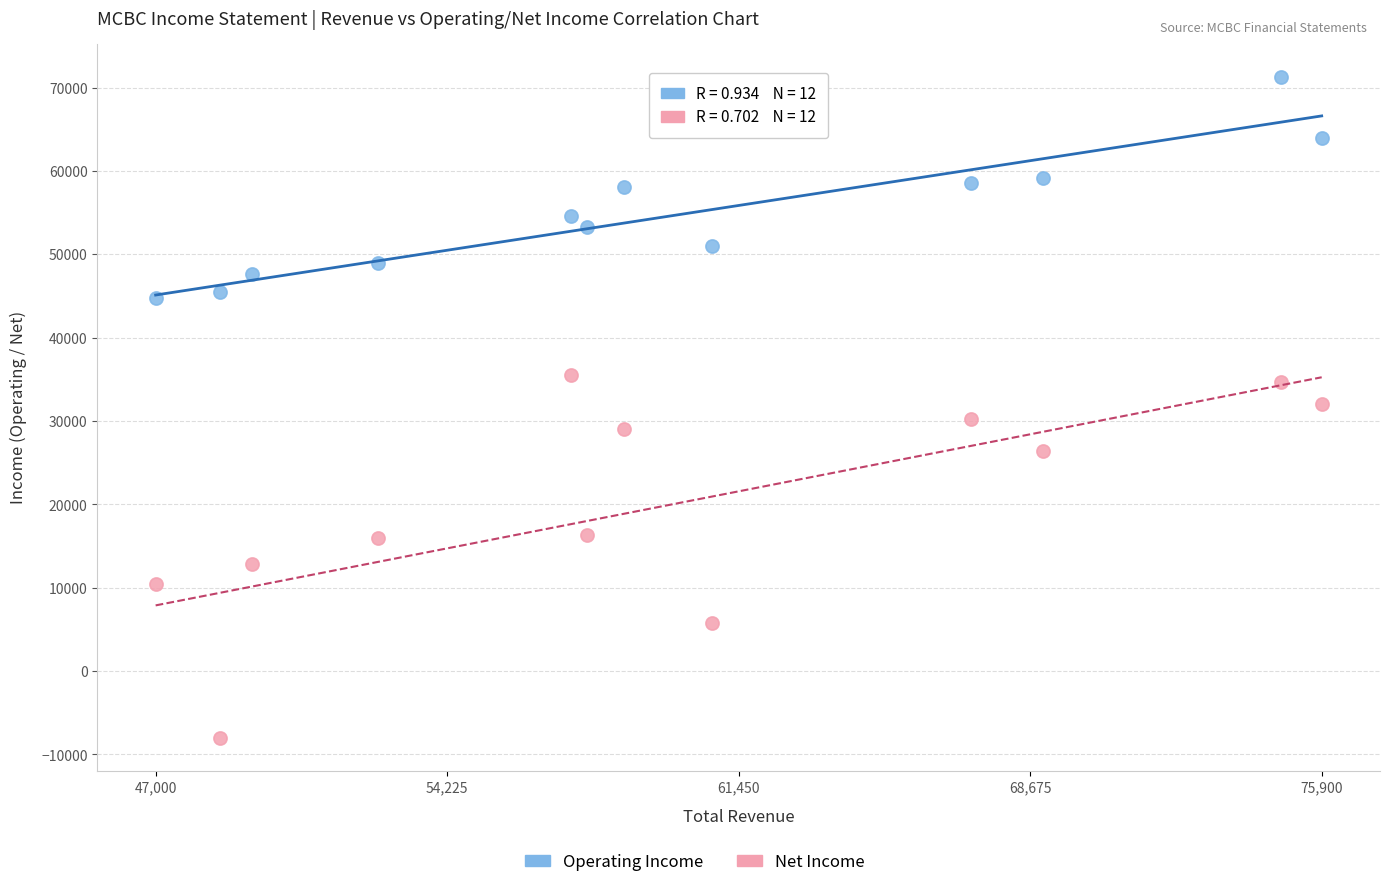

Which series contains the highest Y value?

Operating Income